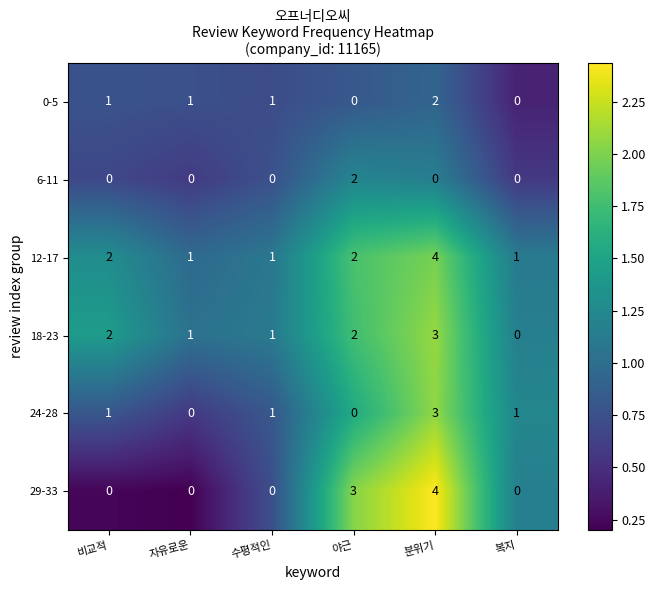

Which series changed the most between 비교적 and 복지?

18-23